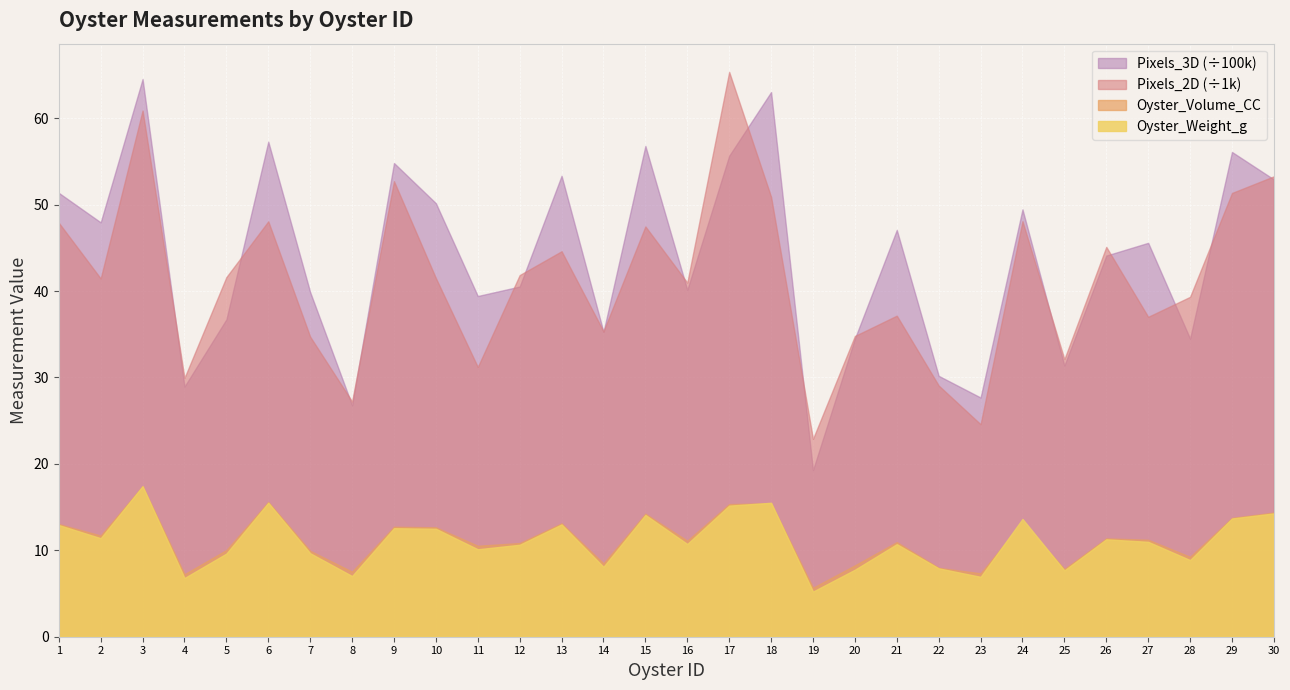

Is the value of Oyster_Weight_g at 21 greater than the value of Pixels_2D_scaled at 8?

No